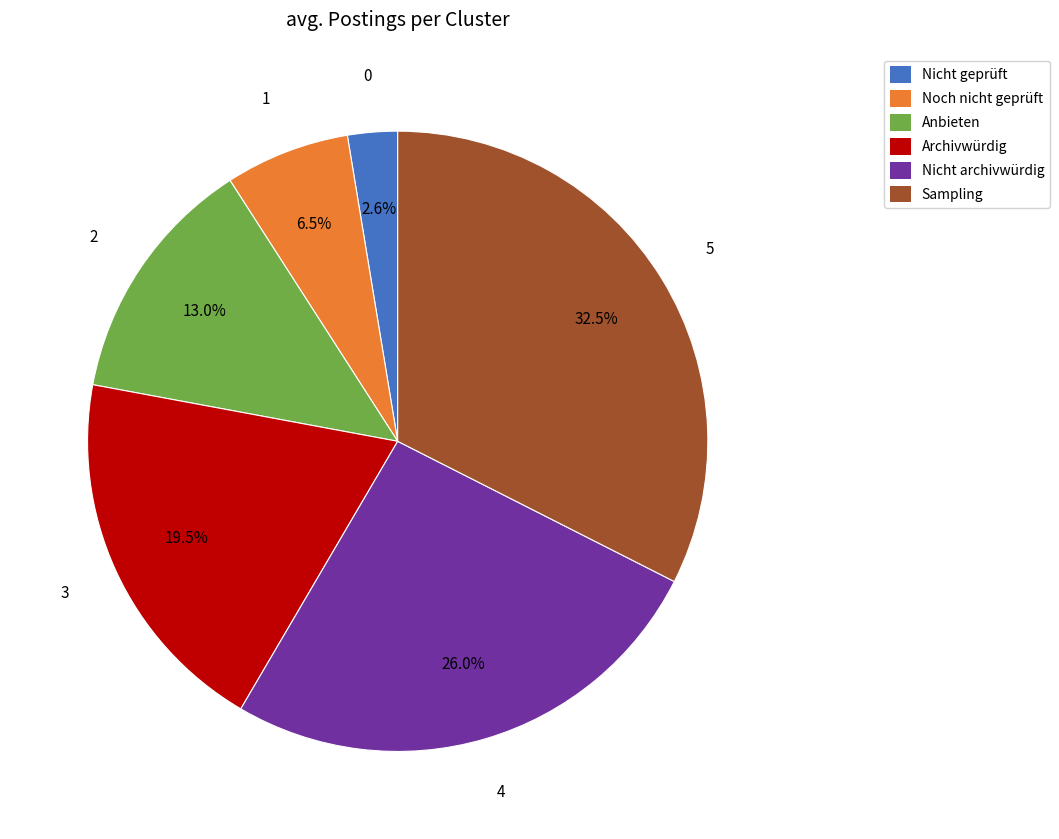

Is there any slice that represents more than half of the pie?

No